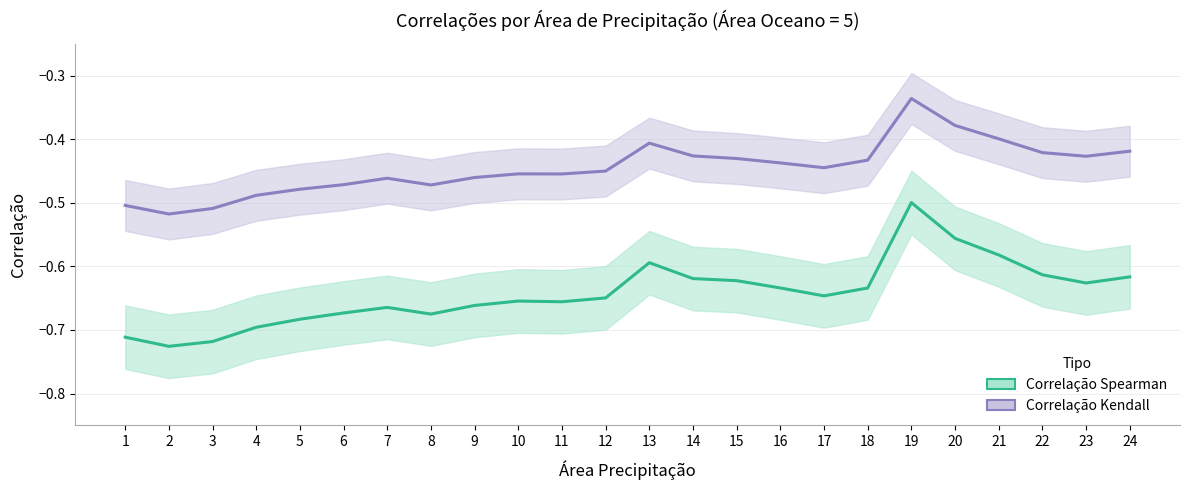

What is the difference between the maximum and minimum values in the Correlação Spearman series?

0.2